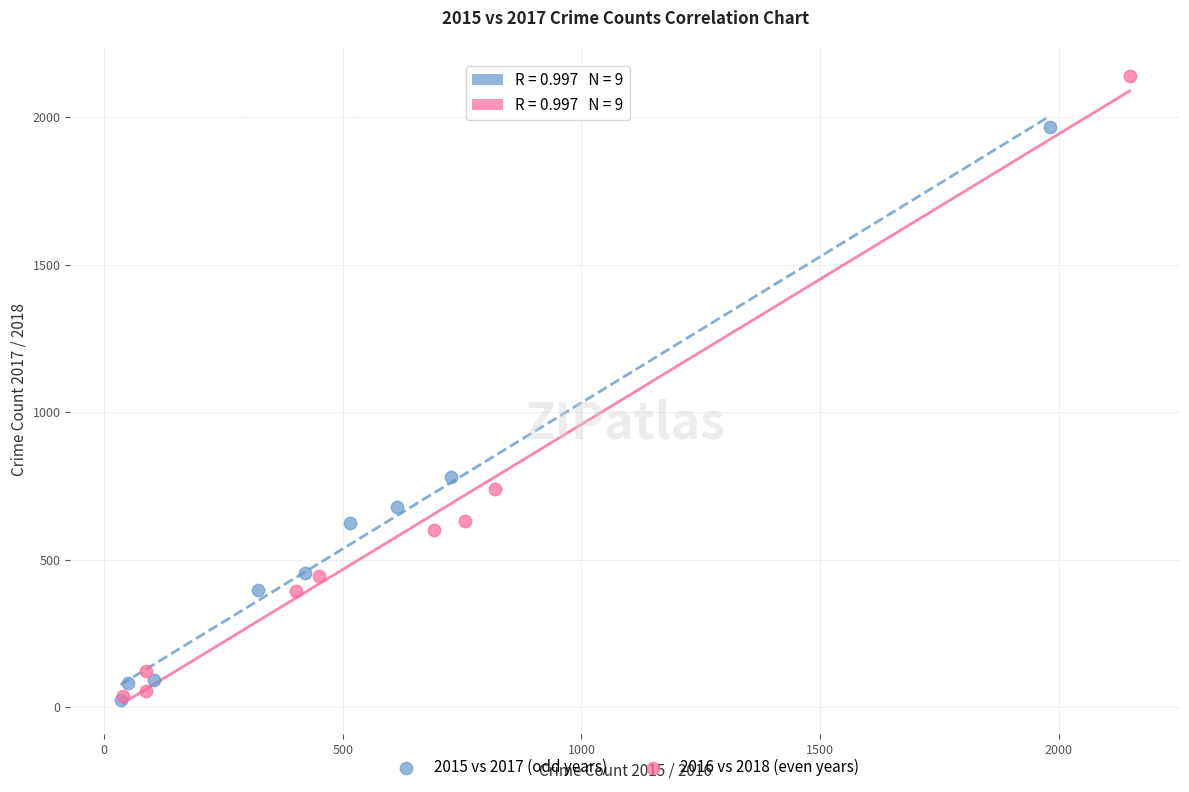

Which series reaches the maximum Y coordinate?

2016 vs 2018 (even years)